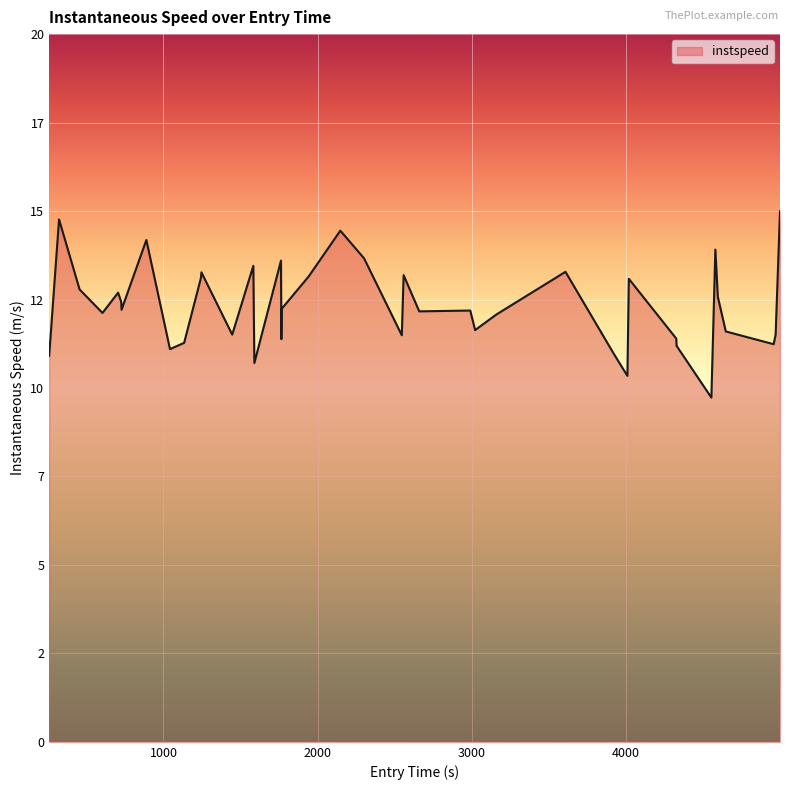

True or false: the data has more than 2 interior local peaks.

True